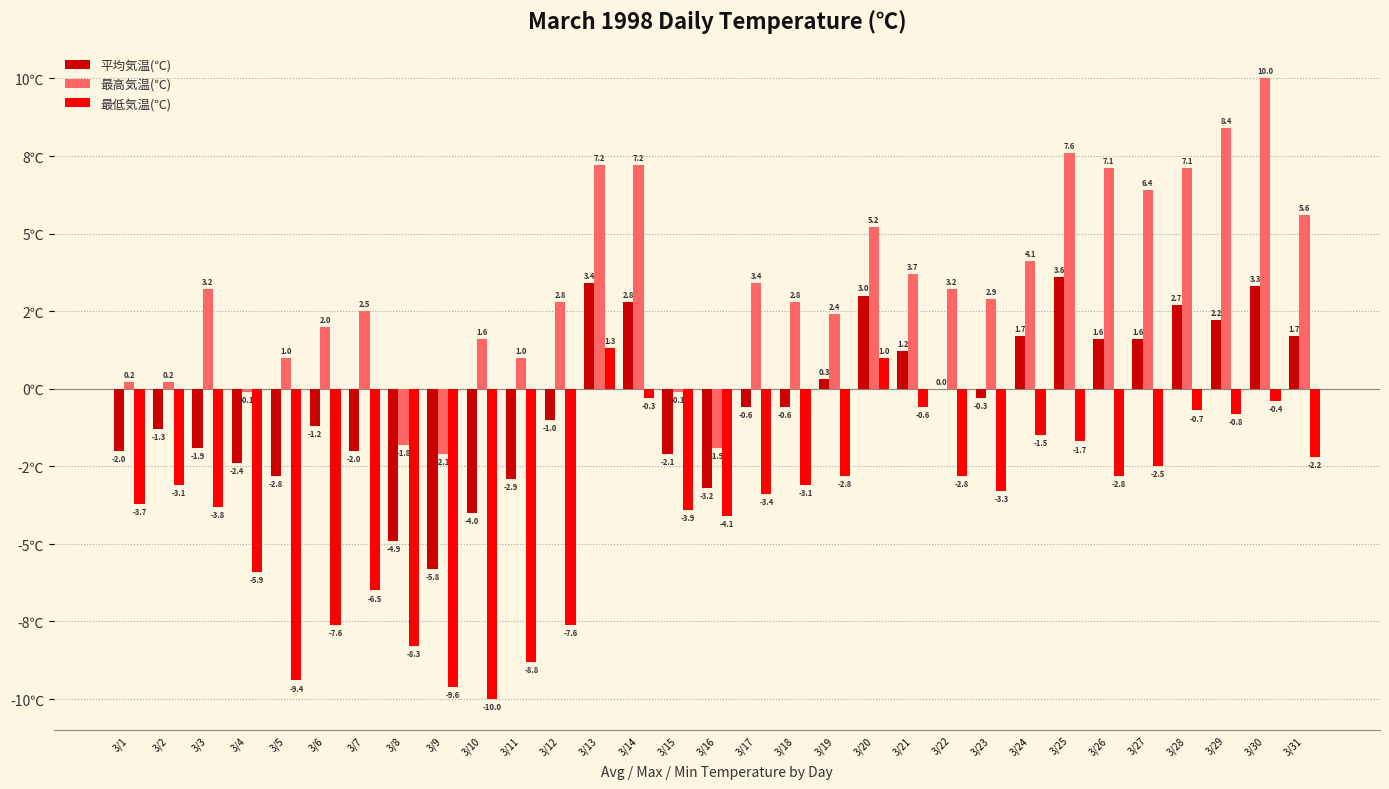

Rank the series by their average value, from lowest to highest.

最低気温(℃), 平均気温(℃), 最高気温(℃)